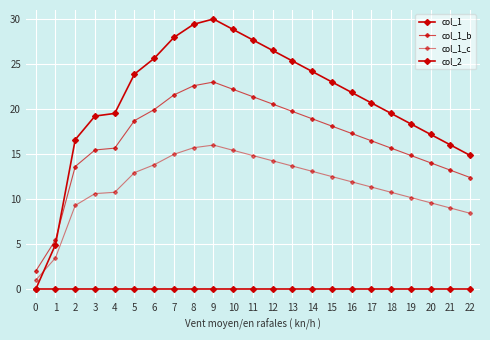

How many categories are shown in the chart?

23